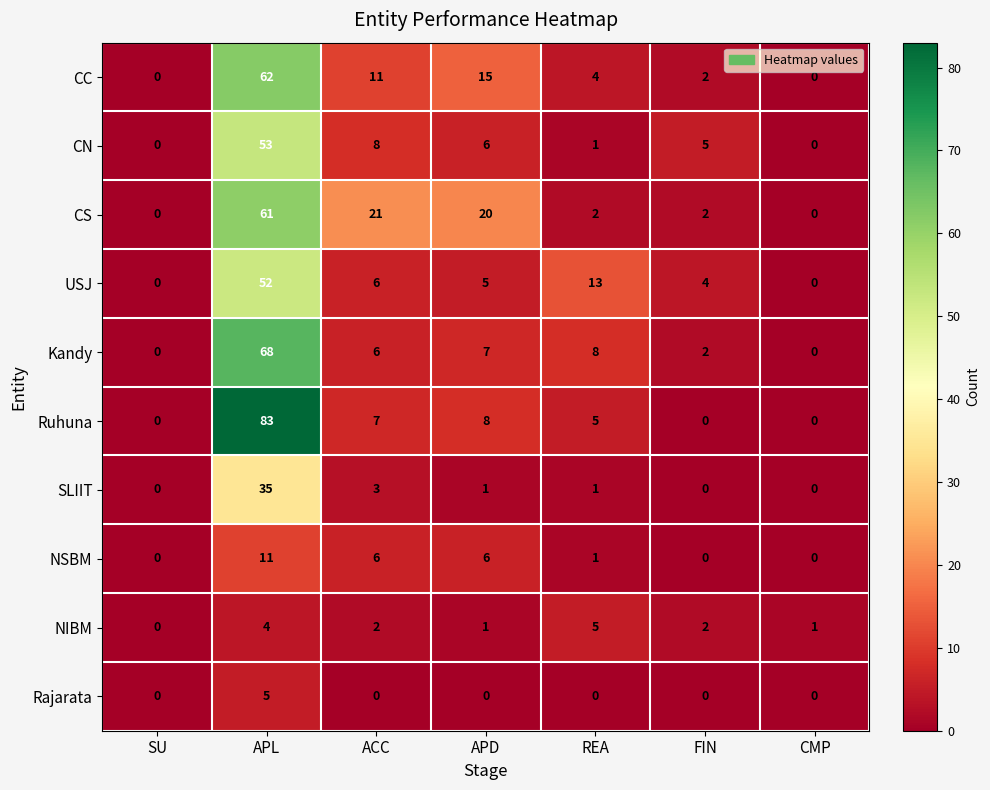

The value of NSBM at ACC is 6. True or false?

True